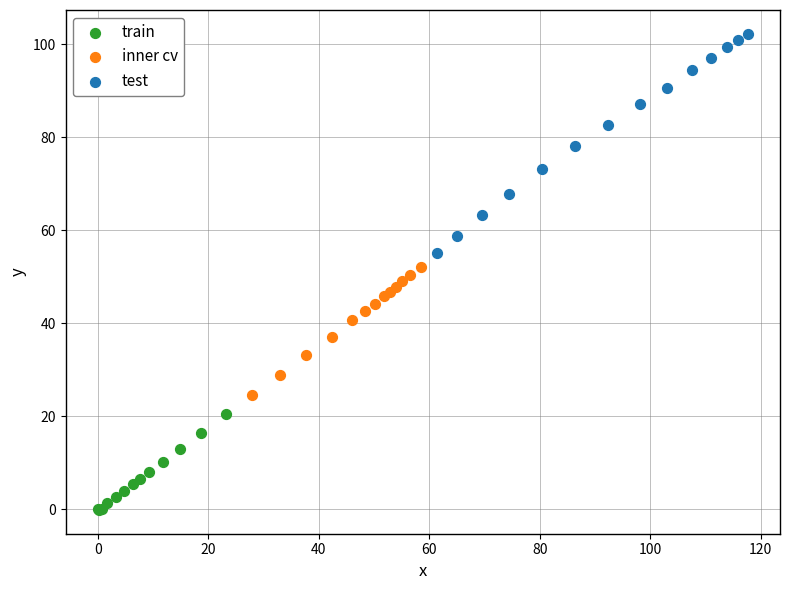

Which series contains the highest Y value?

test